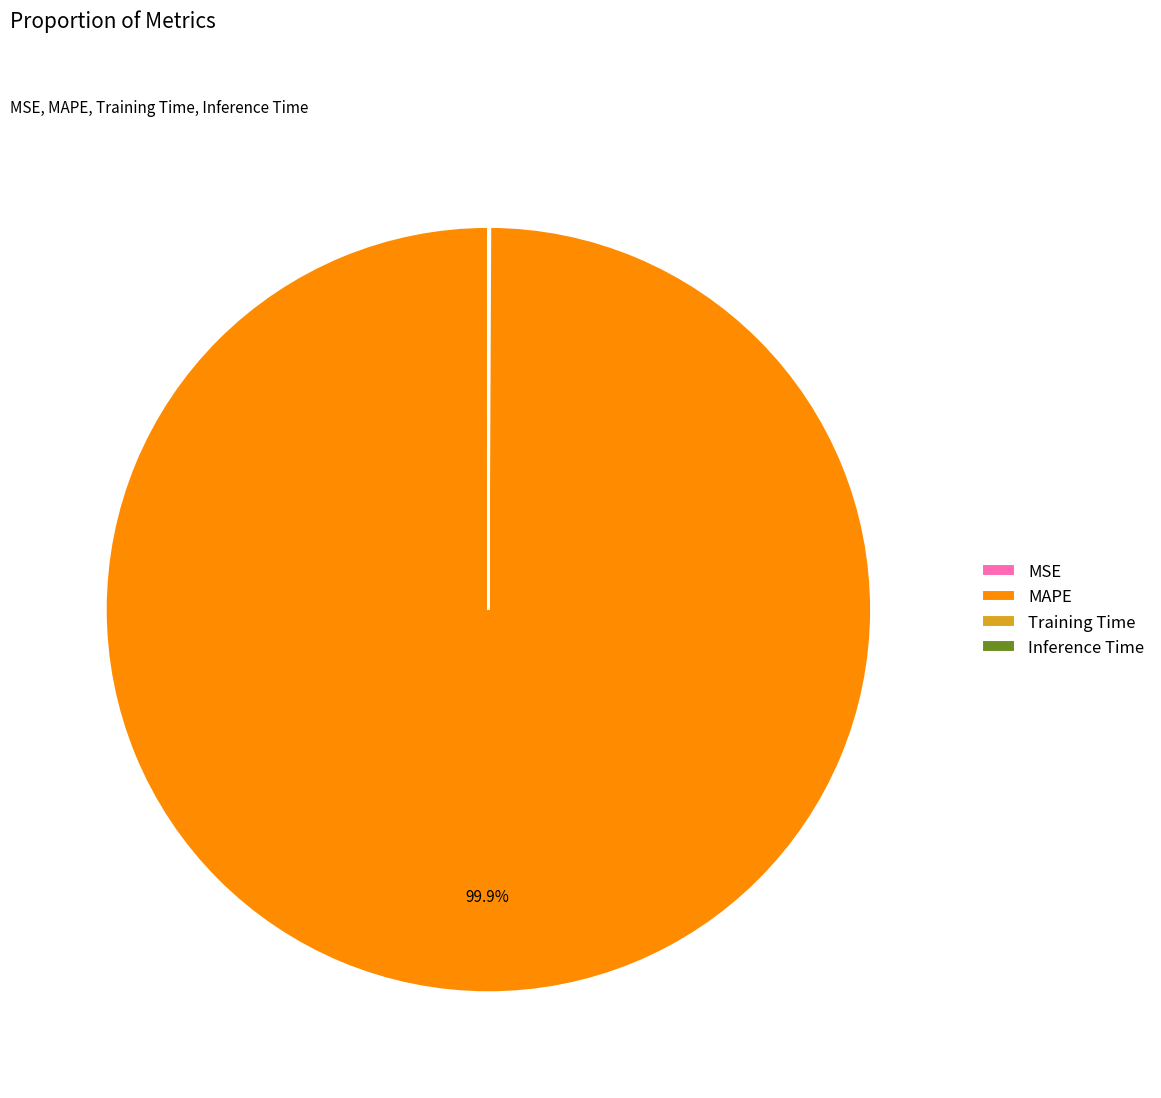

Which slice is the largest?

MAPE